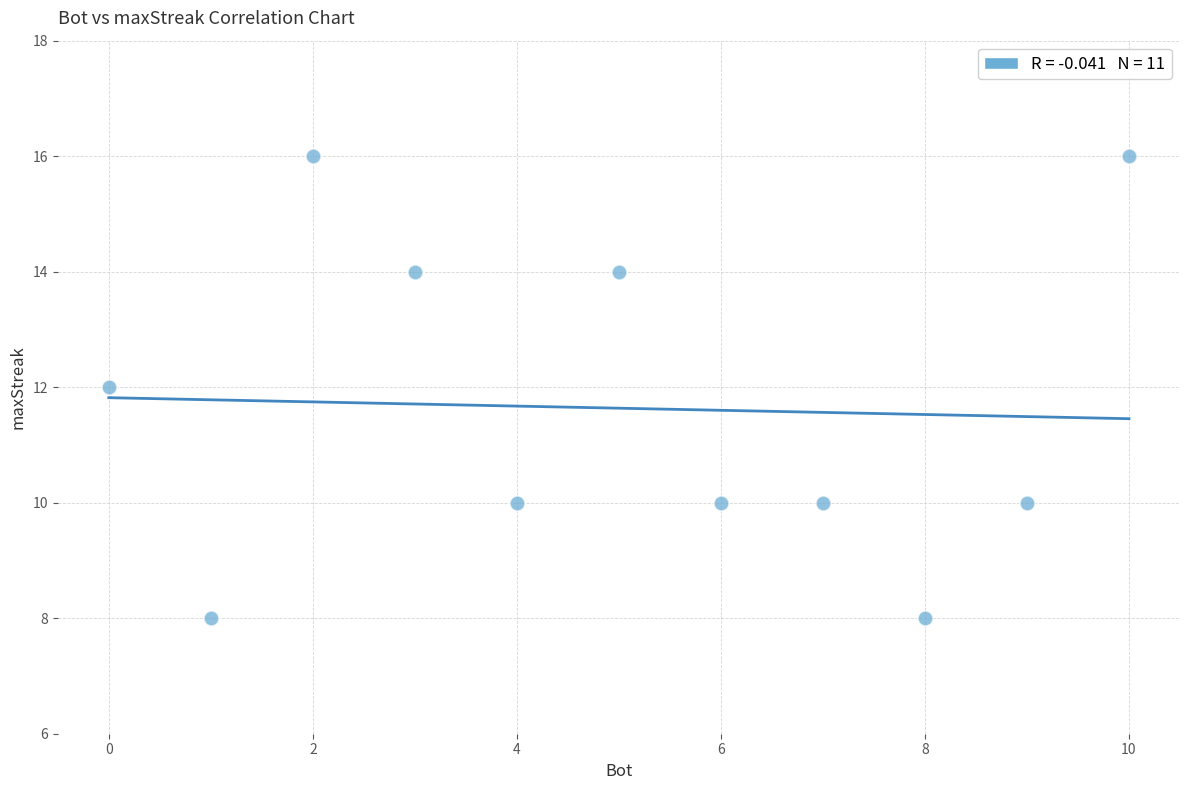

What is the range of X values (max minus min)?

10